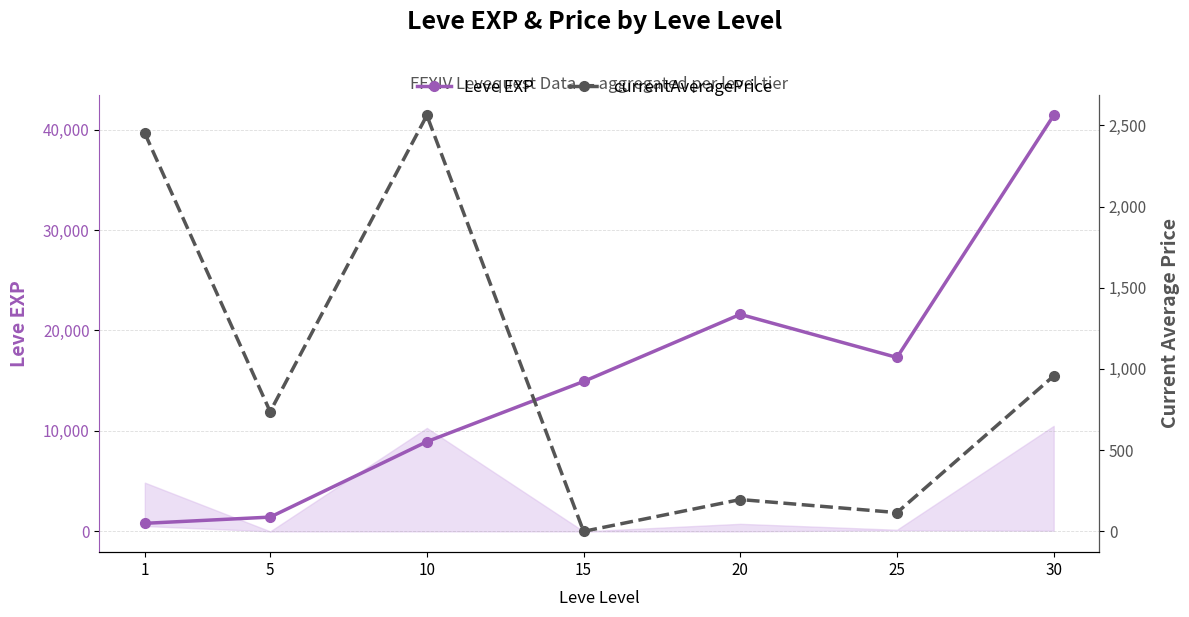

Which series has the largest total across all categories?

Leve EXP